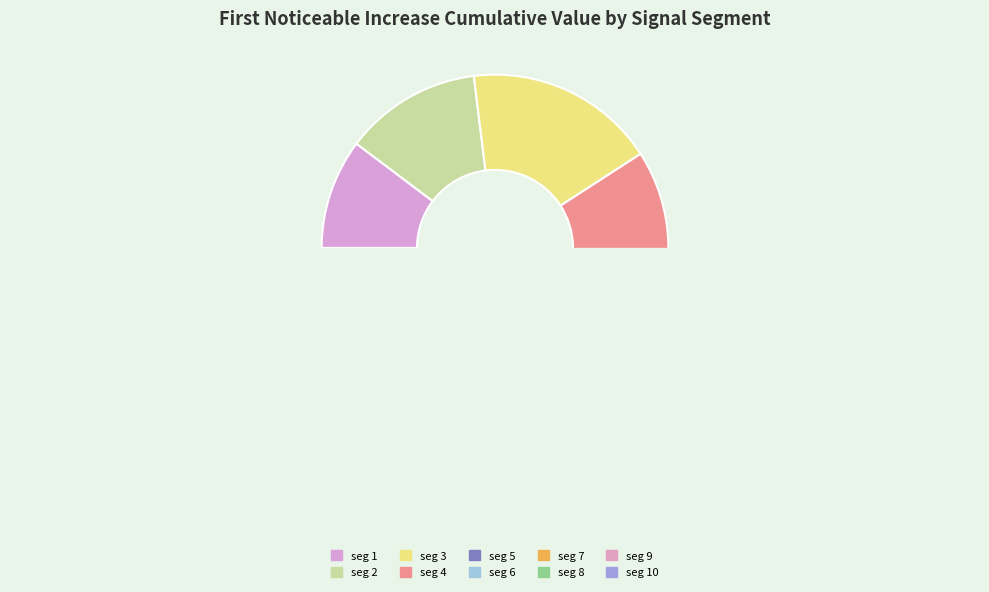

Is the sum of signal segment 10 and signal segment 1 greater than half?

No